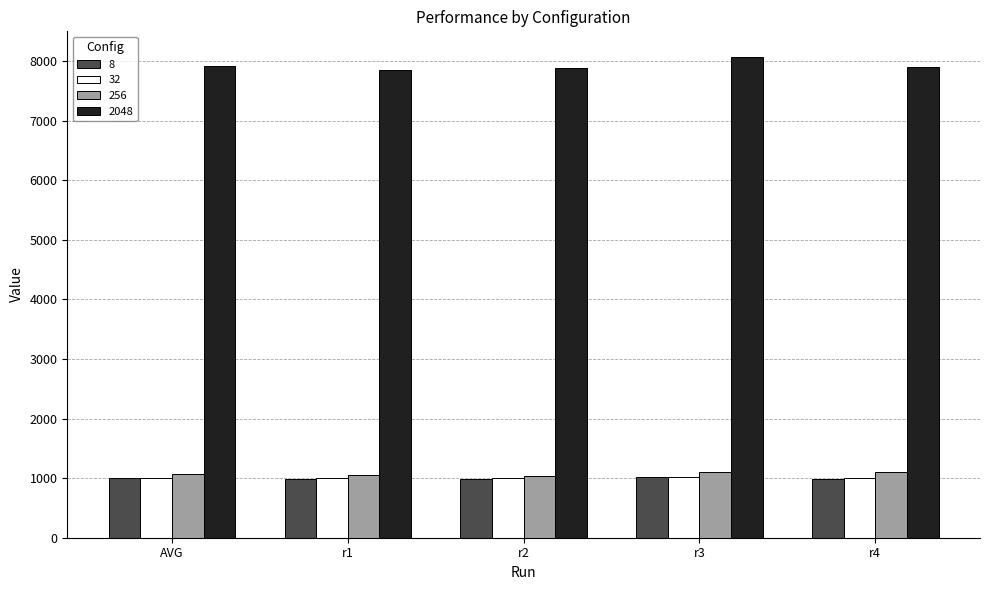

What is the total value across all series at AVG?

11002.5